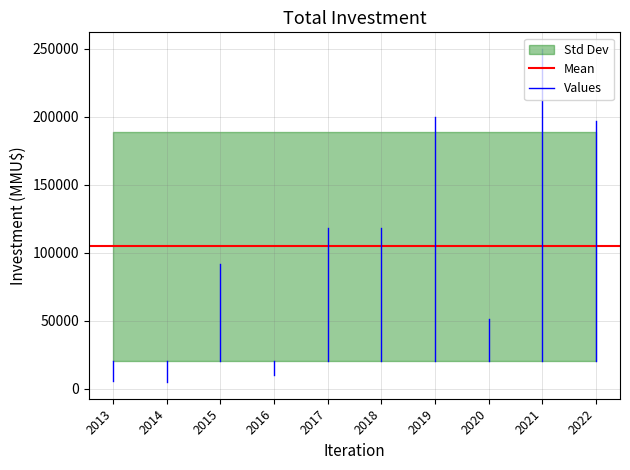

What value does the Values series have at 2013?

5600.0